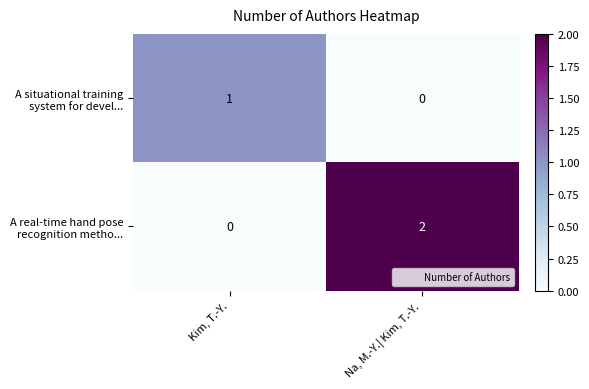

Which category has the highest value across all series?

Na, M.-Y.| Kim, T.-Y.